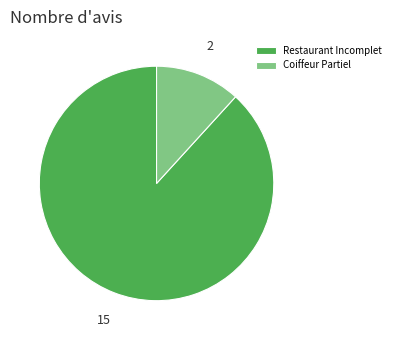

Which category has the smallest portion of the pie?

Coiffeur Partiel